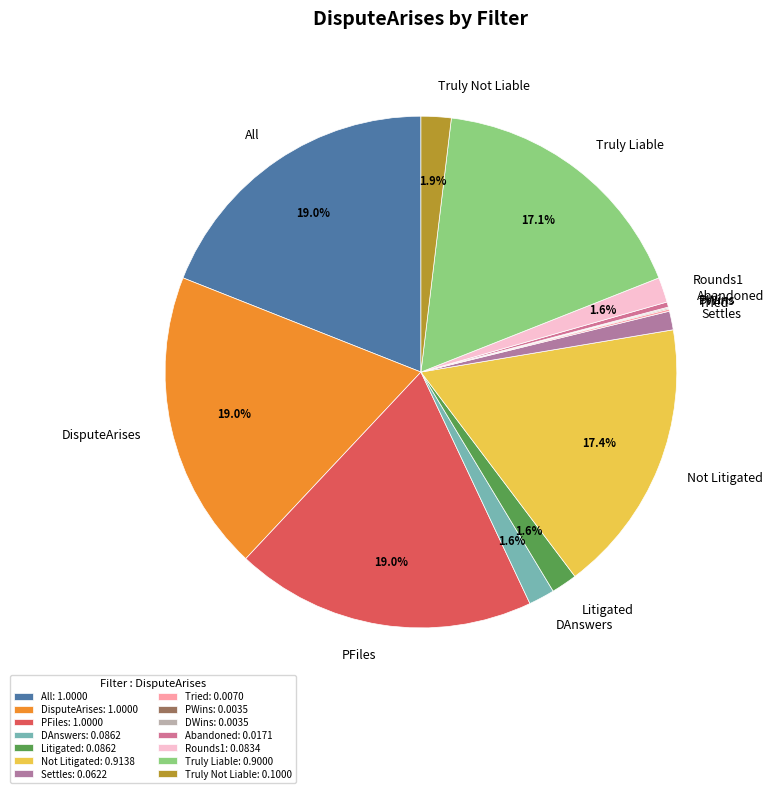

What percentage is the Not Litigated slice, to the nearest percent?

17%